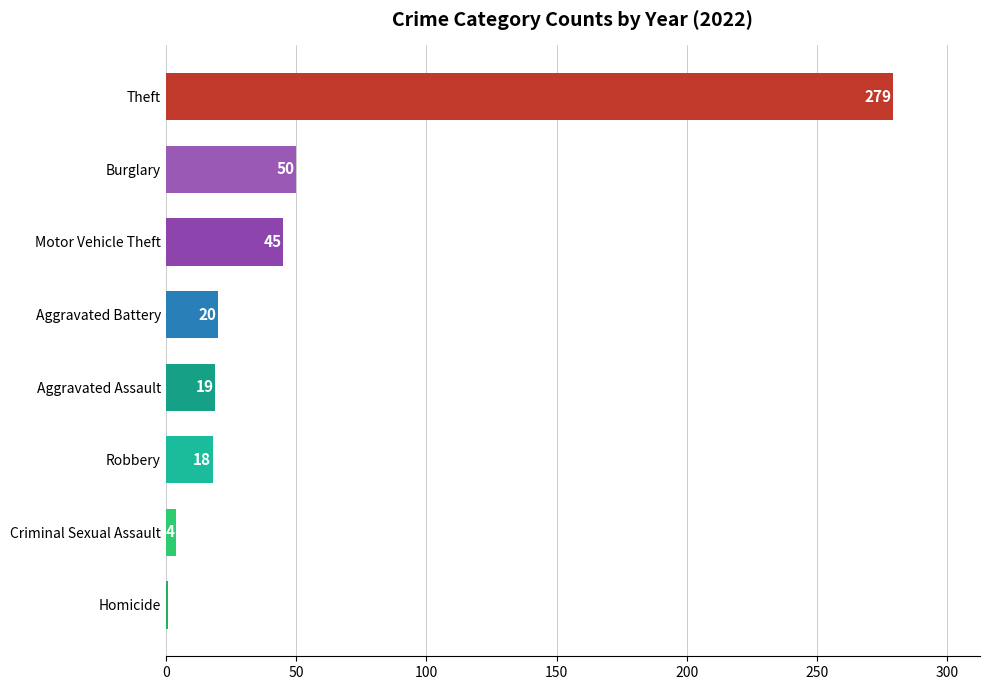

True or false: the data shows 60 at Motor Vehicle Theft.

False